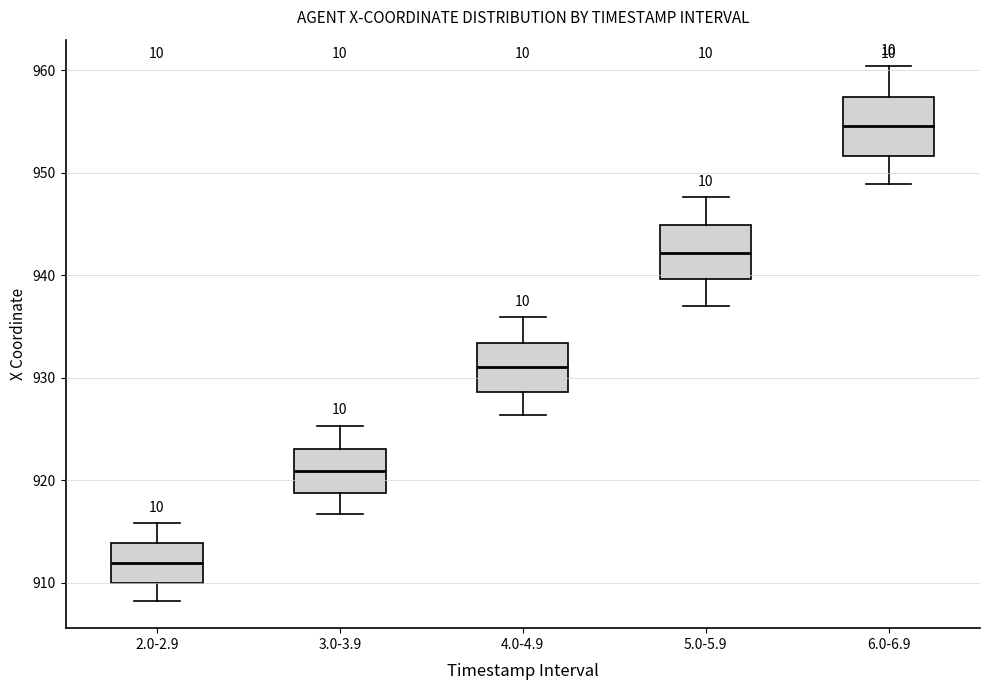

Where does the median line of the box for 5.0-5.9 sit on the y-axis? The values are not printed on the chart, so give them approximately, as read against the axis.

942